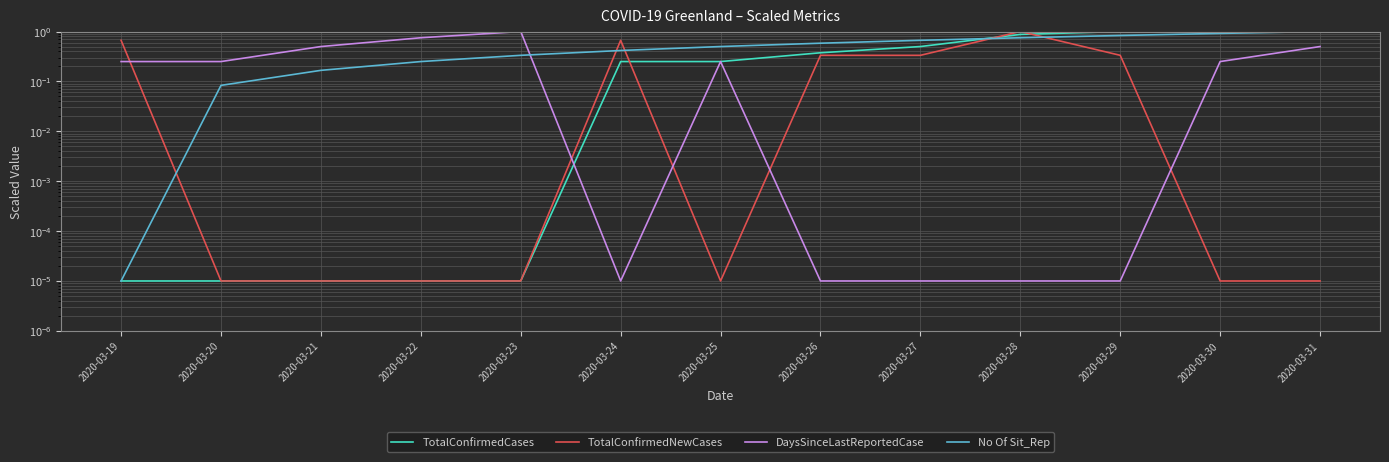

What is the difference between the maximum and minimum values in the TotalConfirmedCases series?

1.0